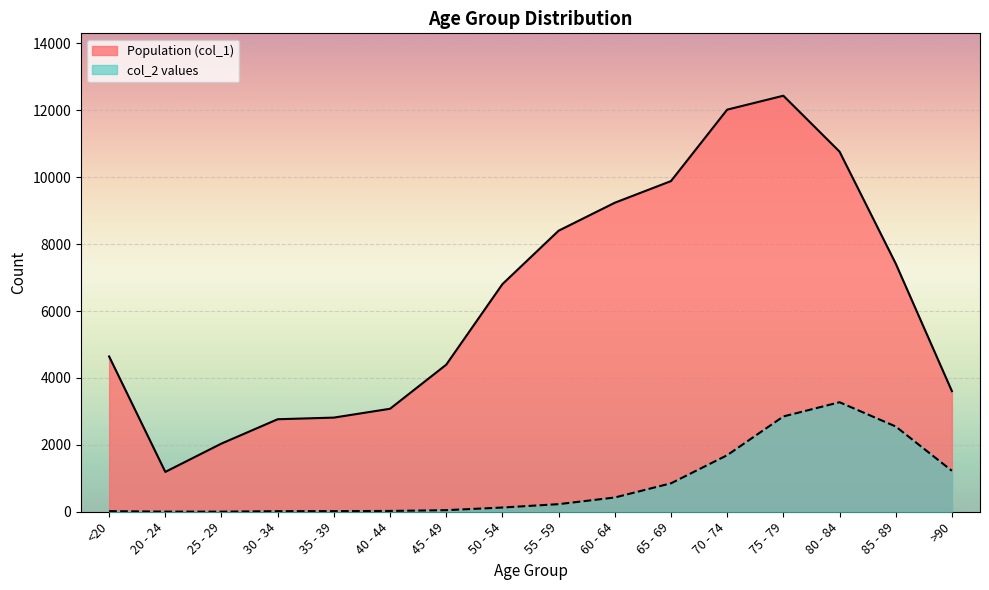

What is the highest value of the Population (col_1) series?

12434